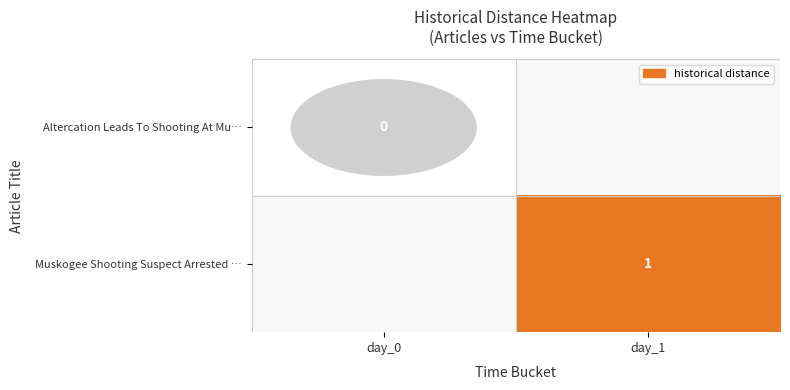

The Muskogee Shooting Suspect Arrested … series shows 1 at day_1. True or false?

True